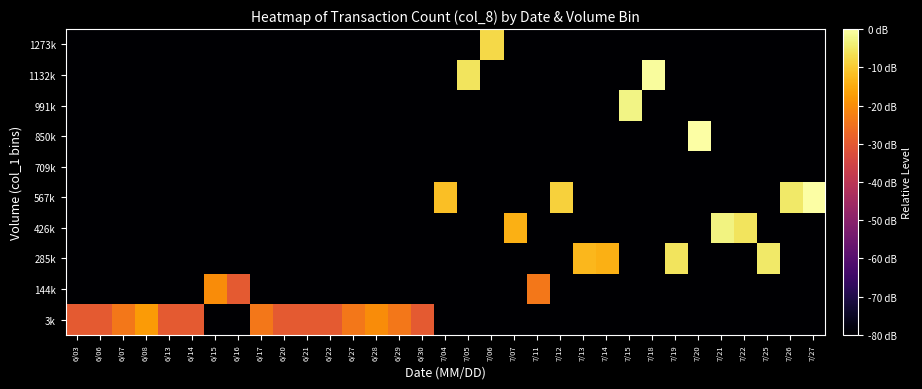

Reading left to right, extract all data points from this chart.

3k: 6/03=-29.8	6/06=-29.8	6/07=-23.8	6/08=-17.8	6/13=-29.8	6/14=-29.8	6/15=-80.0	6/16=-80.0	6/17=-23.8	6/20=-29.8	6/21=-29.8	6/22=-29.8	6/27=-23.8	6/28=-20.3	6/29=-23.8	6/30=-29.8	7/04=-80.0	7/05=-80.0	7/06=-80.0	7/07=-80.0	7/11=-80.0	7/12=-80.0	7/13=-80.0	7/14=-80.0	7/15=-80.0	7/18=-80.0	7/19=-80.0	7/20=-80.0	7/21=-80.0	7/22=-80.0	7/25=-80.0	7/26=-80.0	7/27=-80.0
144k: 6/03=-80.0	6/06=-80.0	6/07=-80.0	6/08=-80.0	6/13=-80.0	6/14=-80.0	6/15=-20.3	6/16=-29.8	6/17=-80.0	6/20=-80.0	6/21=-80.0	6/22=-80.0	6/27=-80.0	6/28=-80.0	6/29=-80.0	6/30=-80.0	7/04=-80.0	7/05=-80.0	7/06=-80.0	7/07=-80.0	7/11=-23.8	7/12=-80.0	7/13=-80.0	7/14=-80.0	7/15=-80.0	7/18=-80.0	7/19=-80.0	7/20=-80.0	7/21=-80.0	7/22=-80.0	7/25=-80.0	7/26=-80.0	7/27=-80.0
285k: 6/03=-80.0	6/06=-80.0	6/07=-80.0	6/08=-80.0	6/13=-80.0	6/14=-80.0	6/15=-80.0	6/16=-80.0	6/17=-80.0	6/20=-80.0	6/21=-80.0	6/22=-80.0	6/27=-80.0	6/28=-80.0	6/29=-80.0	6/30=-80.0	7/04=-80.0	7/05=-80.0	7/06=-80.0	7/07=-80.0	7/11=-80.0	7/12=-80.0	7/13=-12.9	7/14=-14.3	7/15=-80.0	7/18=-80.0	7/19=-5.7	7/20=-80.0	7/21=-80.0	7/22=-80.0	7/25=-4.7	7/26=-80.0	7/27=-80.0
426k: 6/03=-80.0	6/06=-80.0	6/07=-80.0	6/08=-80.0	6/13=-80.0	6/14=-80.0	6/15=-80.0	6/16=-80.0	6/17=-80.0	6/20=-80.0	6/21=-80.0	6/22=-80.0	6/27=-80.0	6/28=-80.0	6/29=-80.0	6/30=-80.0	7/04=-80.0	7/05=-80.0	7/06=-80.0	7/07=-14.3	7/11=-80.0	7/12=-80.0	7/13=-80.0	7/14=-80.0	7/15=-80.0	7/18=-80.0	7/19=-80.0	7/20=-80.0	7/21=-3.0	7/22=-5.7	7/25=-80.0	7/26=-80.0	7/27=-80.0
567k: 6/03=-80.0	6/06=-80.0	6/07=-80.0	6/08=-80.0	6/13=-80.0	6/14=-80.0	6/15=-80.0	6/16=-80.0	6/17=-80.0	6/20=-80.0	6/21=-80.0	6/22=-80.0	6/27=-80.0	6/28=-80.0	6/29=-80.0	6/30=-80.0	7/04=-11.8	7/05=-80.0	7/06=-80.0	7/07=-80.0	7/11=-80.0	7/12=-9.0	7/13=-80.0	7/14=-80.0	7/15=-80.0	7/18=-80.0	7/19=-80.0	7/20=-80.0	7/21=-80.0	7/22=-80.0	7/25=-80.0	7/26=-4.7	7/27=0.0
709k: 6/03=-80.0	6/06=-80.0	6/07=-80.0	6/08=-80.0	6/13=-80.0	6/14=-80.0	6/15=-80.0	6/16=-80.0	6/17=-80.0	6/20=-80.0	6/21=-80.0	6/22=-80.0	6/27=-80.0	6/28=-80.0	6/29=-80.0	6/30=-80.0	7/04=-80.0	7/05=-80.0	7/06=-80.0	7/07=-80.0	7/11=-80.0	7/12=-80.0	7/13=-80.0	7/14=-80.0	7/15=-80.0	7/18=-80.0	7/19=-80.0	7/20=-80.0	7/21=-80.0	7/22=-80.0	7/25=-80.0	7/26=-80.0	7/27=-80.0
850k: 6/03=-80.0	6/06=-80.0	6/07=-80.0	6/08=-80.0	6/13=-80.0	6/14=-80.0	6/15=-80.0	6/16=-80.0	6/17=-80.0	6/20=-80.0	6/21=-80.0	6/22=-80.0	6/27=-80.0	6/28=-80.0	6/29=-80.0	6/30=-80.0	7/04=-80.0	7/05=-80.0	7/06=-80.0	7/07=-80.0	7/11=-80.0	7/12=-80.0	7/13=-80.0	7/14=-80.0	7/15=-80.0	7/18=-80.0	7/19=-80.0	7/20=-0.3	7/21=-80.0	7/22=-80.0	7/25=-80.0	7/26=-80.0	7/27=-80.0
991k: 6/03=-80.0	6/06=-80.0	6/07=-80.0	6/08=-80.0	6/13=-80.0	6/14=-80.0	6/15=-80.0	6/16=-80.0	6/17=-80.0	6/20=-80.0	6/21=-80.0	6/22=-80.0	6/27=-80.0	6/28=-80.0	6/29=-80.0	6/30=-80.0	7/04=-80.0	7/05=-80.0	7/06=-80.0	7/07=-80.0	7/11=-80.0	7/12=-80.0	7/13=-80.0	7/14=-80.0	7/15=-2.6	7/18=-80.0	7/19=-80.0	7/20=-80.0	7/21=-80.0	7/22=-80.0	7/25=-80.0	7/26=-80.0	7/27=-80.0
1132k: 6/03=-80.0	6/06=-80.0	6/07=-80.0	6/08=-80.0	6/13=-80.0	6/14=-80.0	6/15=-80.0	6/16=-80.0	6/17=-80.0	6/20=-80.0	6/21=-80.0	6/22=-80.0	6/27=-80.0	6/28=-80.0	6/29=-80.0	6/30=-80.0	7/04=-80.0	7/05=-5.7	7/06=-80.0	7/07=-80.0	7/11=-80.0	7/12=-80.0	7/13=-80.0	7/14=-80.0	7/15=-80.0	7/18=-0.9	7/19=-80.0	7/20=-80.0	7/21=-80.0	7/22=-80.0	7/25=-80.0	7/26=-80.0	7/27=-80.0
1273k: 6/03=-80.0	6/06=-80.0	6/07=-80.0	6/08=-80.0	6/13=-80.0	6/14=-80.0	6/15=-80.0	6/16=-80.0	6/17=-80.0	6/20=-80.0	6/21=-80.0	6/22=-80.0	6/27=-80.0	6/28=-80.0	6/29=-80.0	6/30=-80.0	7/04=-80.0	7/05=-80.0	7/06=-7.5	7/07=-80.0	7/11=-80.0	7/12=-80.0	7/13=-80.0	7/14=-80.0	7/15=-80.0	7/18=-80.0	7/19=-80.0	7/20=-80.0	7/21=-80.0	7/22=-80.0	7/25=-80.0	7/26=-80.0	7/27=-80.0